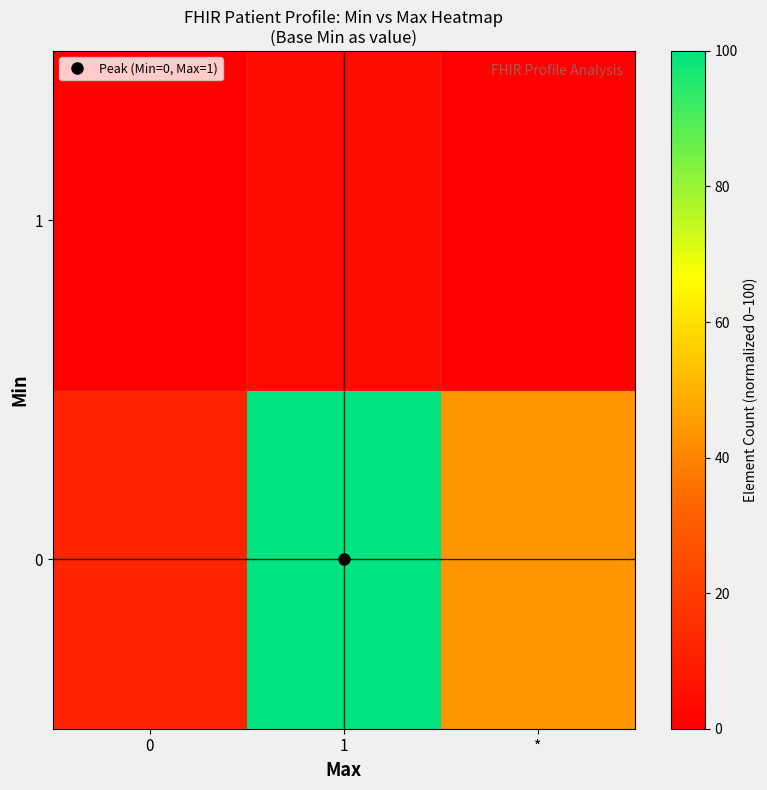

Reading left to right, what are all the values shown in this chart?

0: 0=12	1=100	*=44
1: 0=0	1=4	*=0